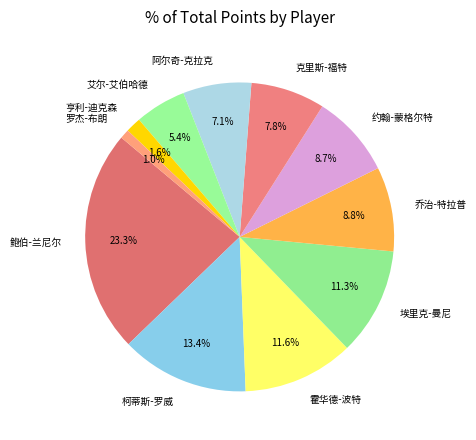

Is it true that 阿尔奇-克拉克 is 21% of the pie?

False